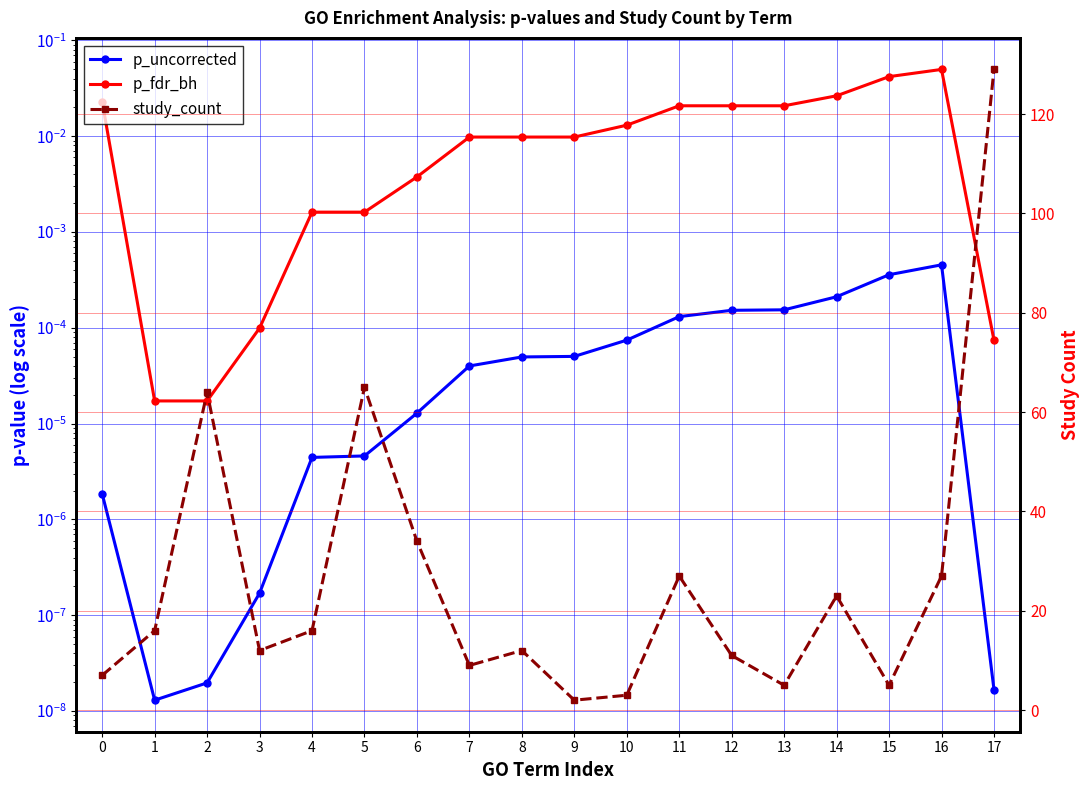

Reading left to right, extract all data points from this chart.

p_uncorrected: 0.0	0.0	0.0	0.0	0.0	0.0	0.0	0.0	0.0	0.0	0.0	0.0	0.0	0.0	0.0	0.0	0.0	0.0
p_fdr_bh: 0.0	0.0	0.0	0.0	0.0	0.0	0.0	0.0	0.0	0.0	0.0	0.0	0.0	0.0	0.0	0.0	0.0	0.0
study_count: 7.0	16.0	64.0	12.0	16.0	65.0	34.0	9.0	12.0	2.0	3.0	27.0	11.0	5.0	23.0	5.0	27.0	129.0